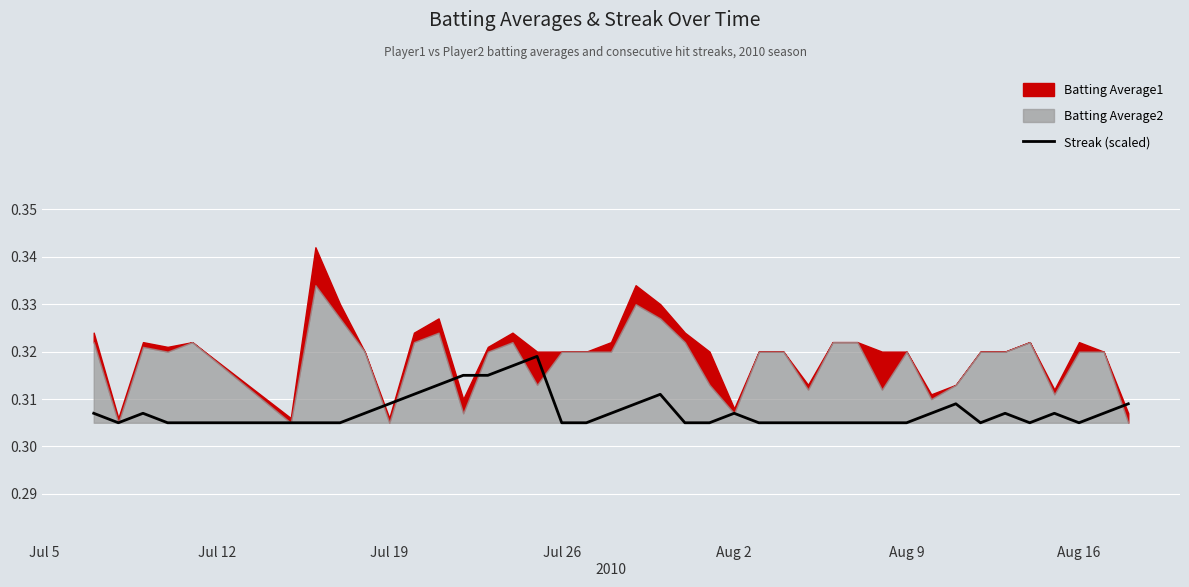

What is the average value?

0.3